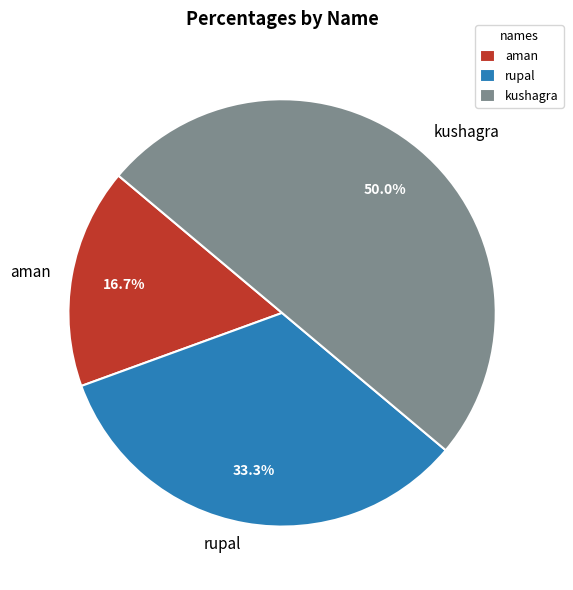

To the nearest percent, what percentage of the pie is kushagra?

50%